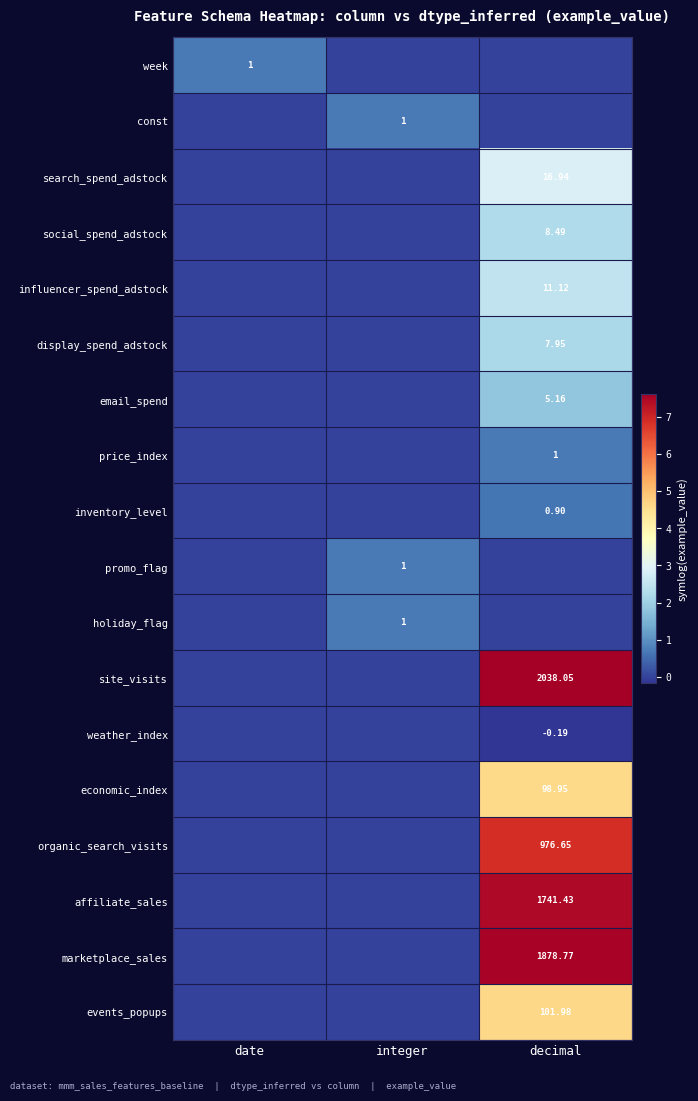

What is the total value across all series at integer?

2.1